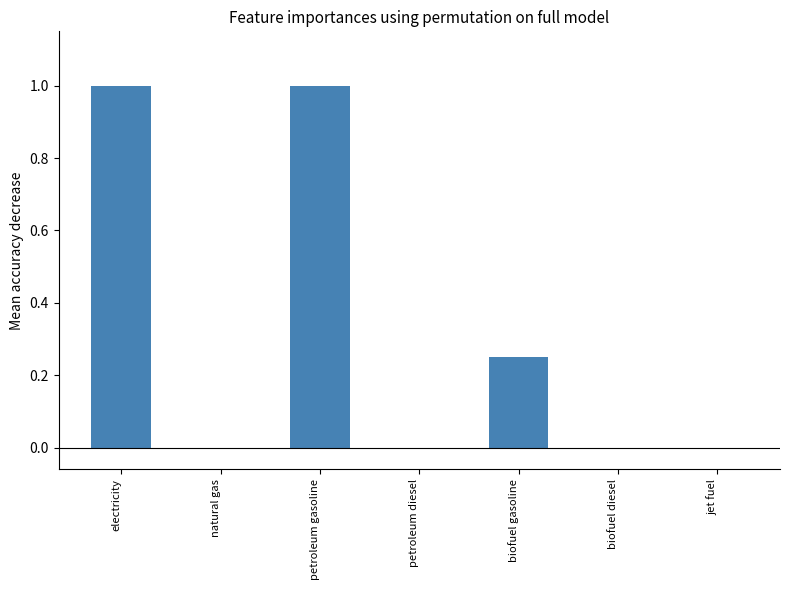

True or false: the data shows 1.5 at petroleum gasoline.

False